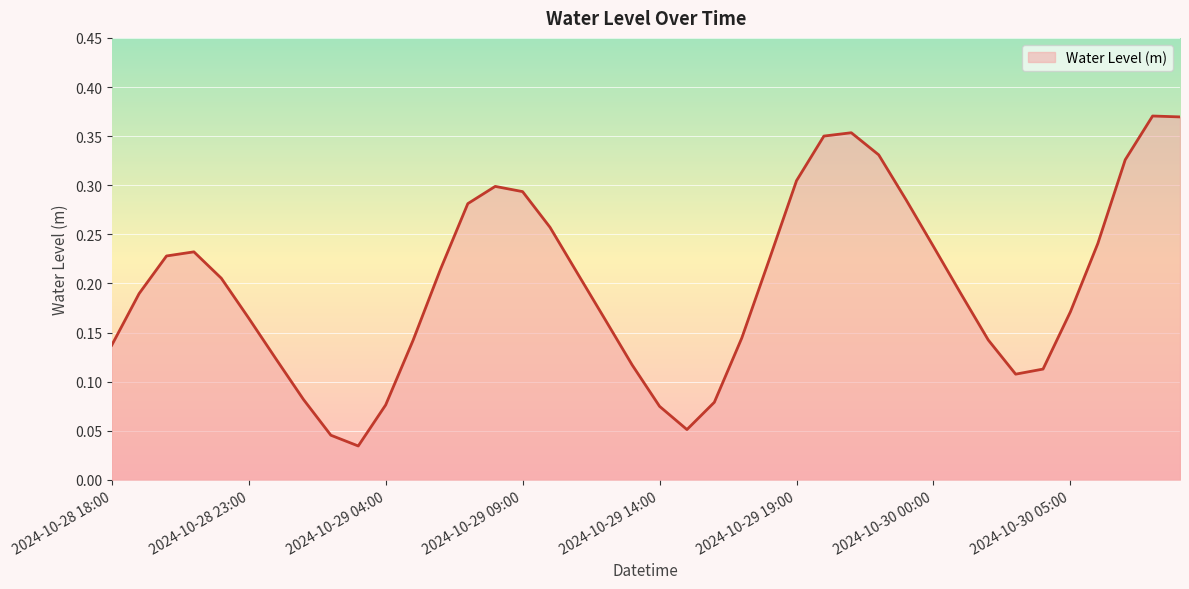

Count the values in the range 0 to 1.

40